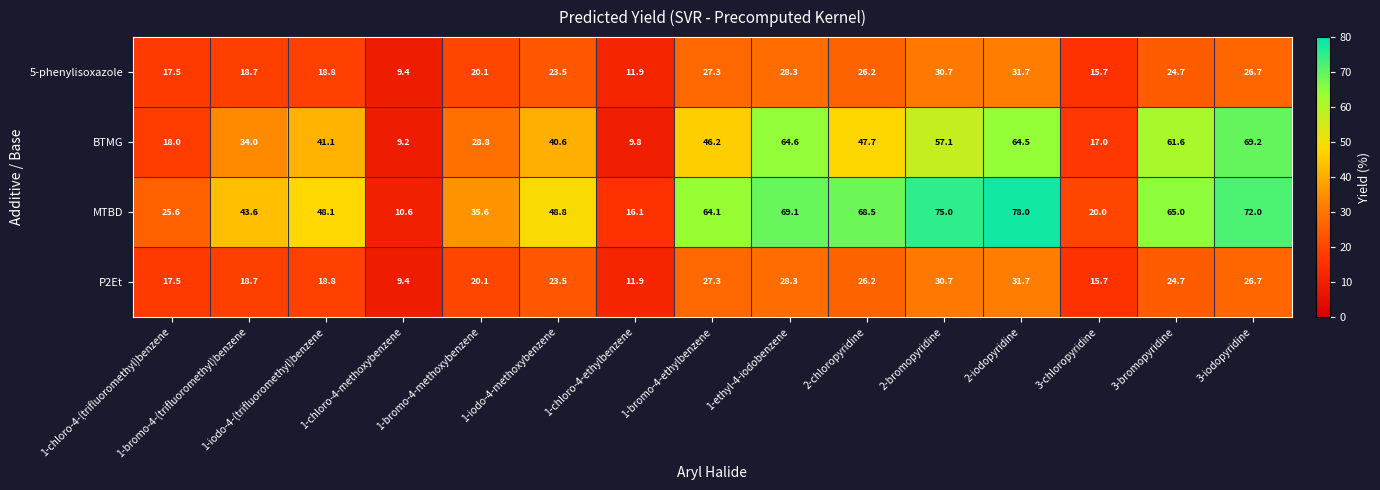

At which category is the sum across all series the highest?

2-iodopyridine